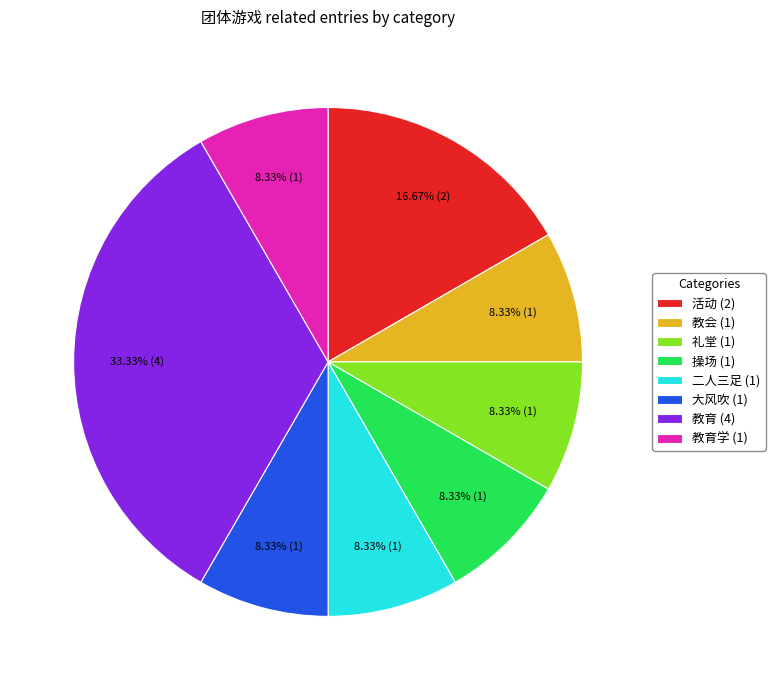

Approximately how many times larger is the value at 活动 (2) compared to 礼堂 (1)?

2.0